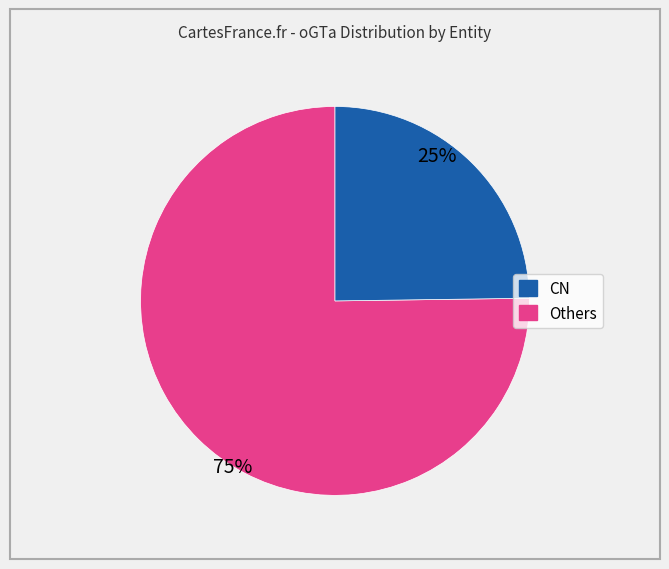

Does any single category account for the majority?

Yes